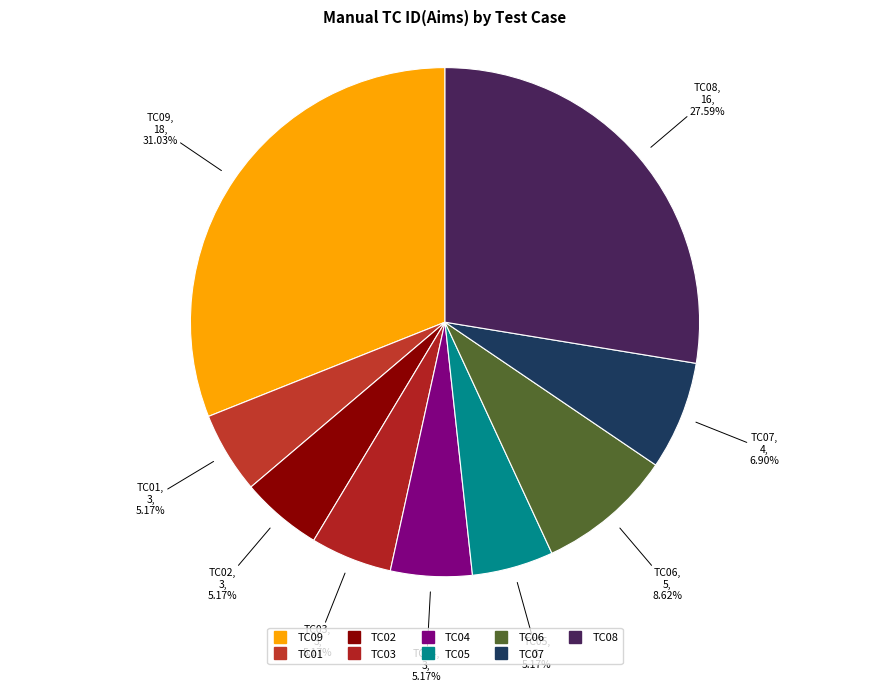

Count the number of slices in the pie.

9